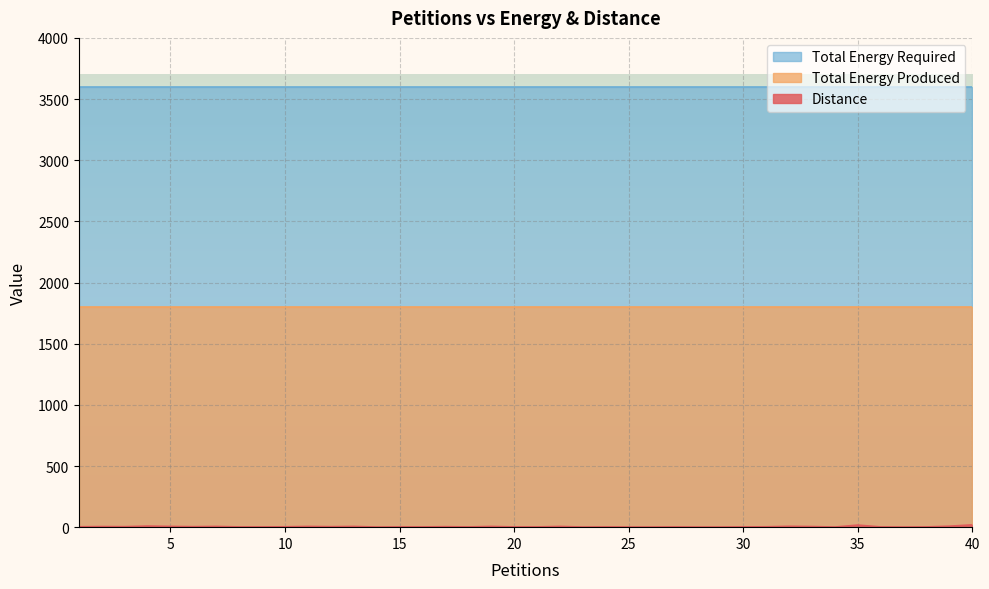

True or false: Total Energy Required and Total Energy Produced cross at least once.

False